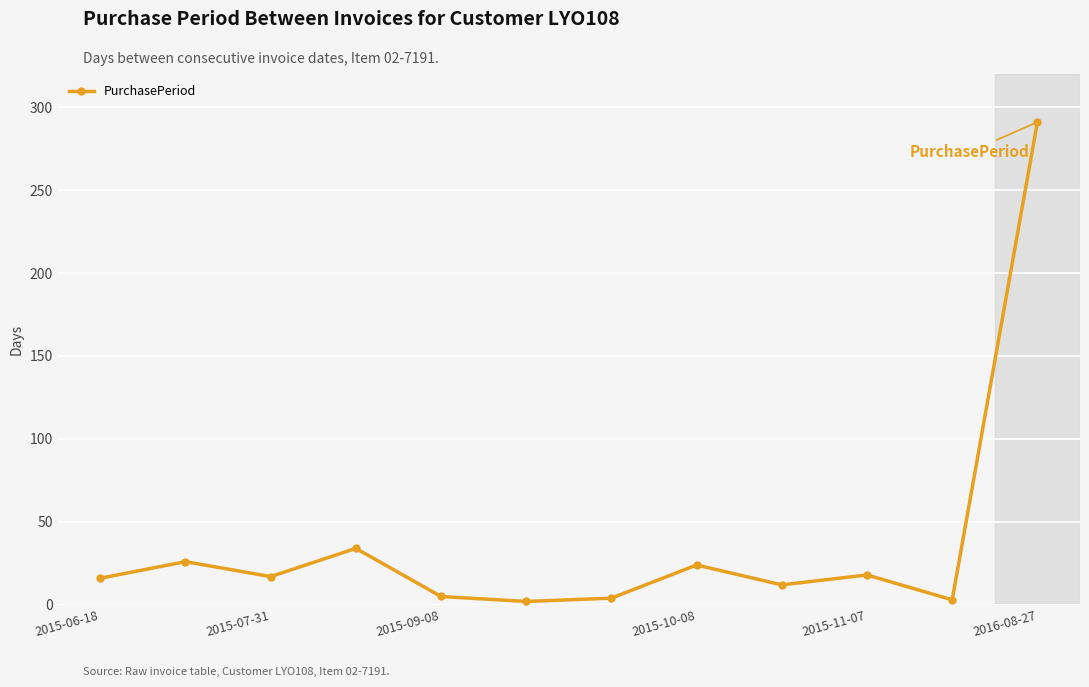

What is the maximum value shown in the chart?

291